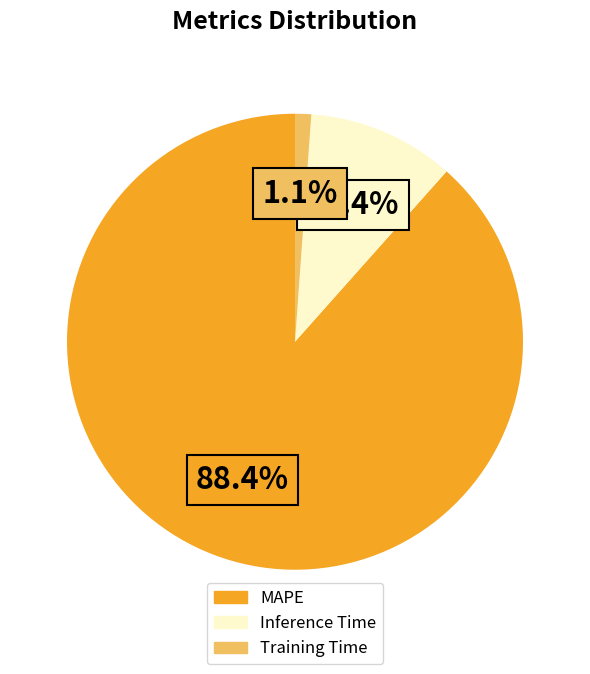

Which slice represents more than half of the pie?

MAPE